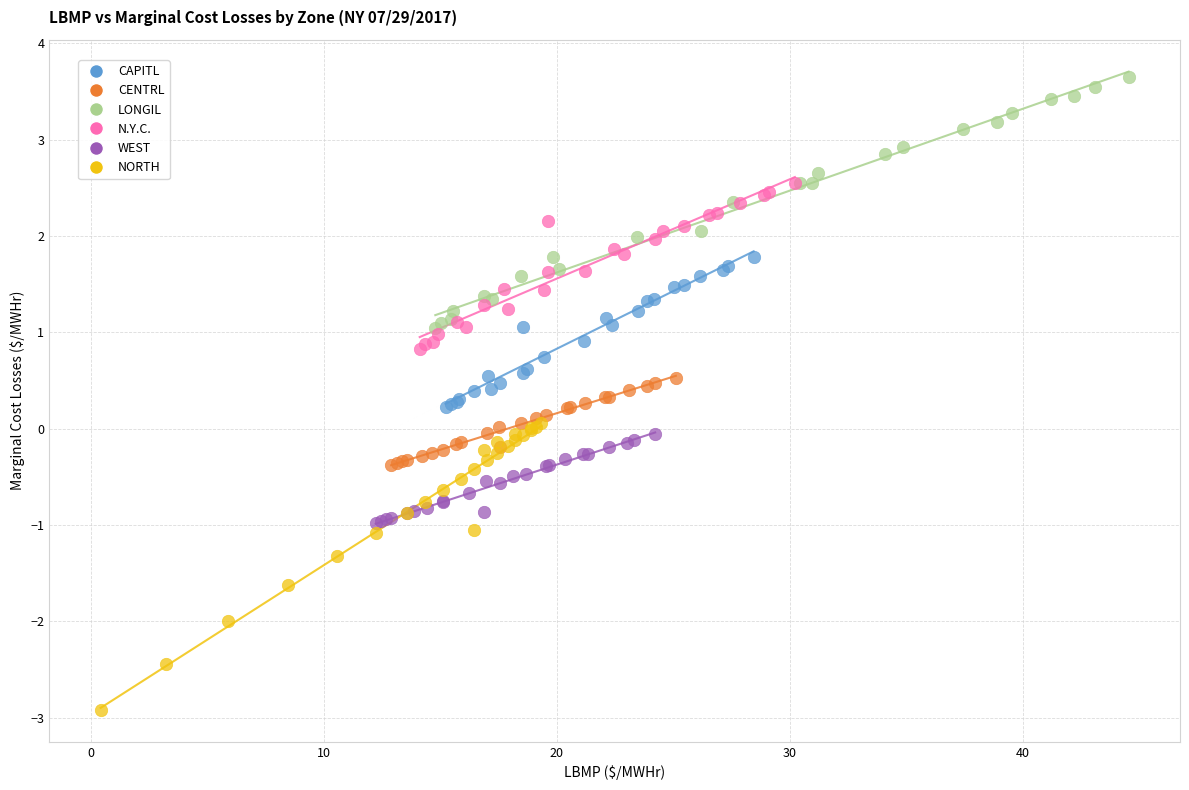

Which series contains the lowest Y value?

NORTH